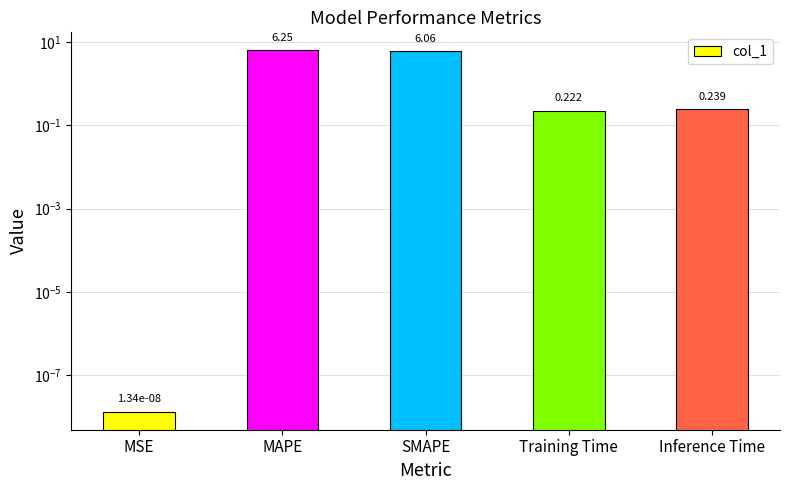

Rank the categories by value from lowest to highest.

MSE, Training Time, Inference Time, SMAPE, MAPE